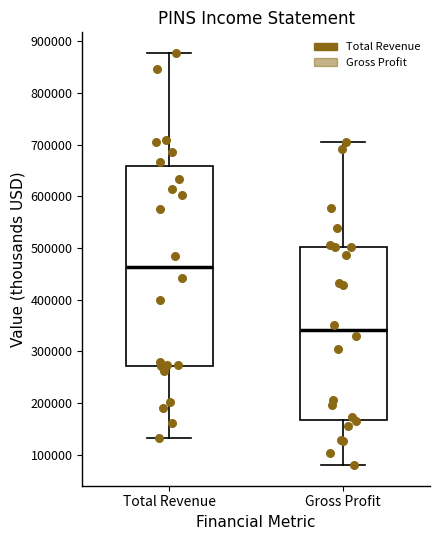

Where is the upper edge of the box for Total Revenue on the y-axis? The values are not printed on the chart, so give them approximately, as read against the axis.

660000